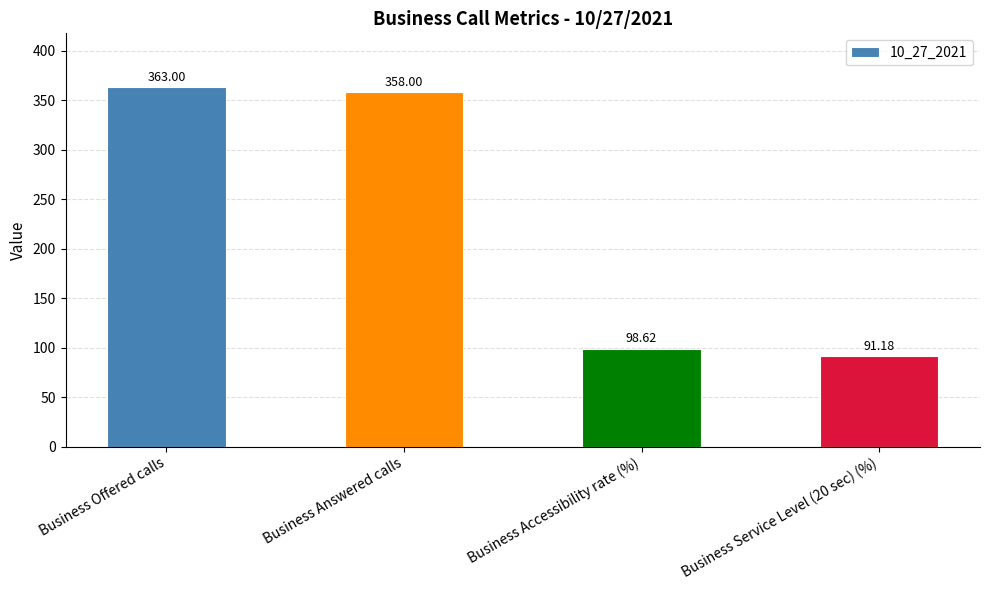

At which label is the value closest to 227?

Business Accessibility rate (%)